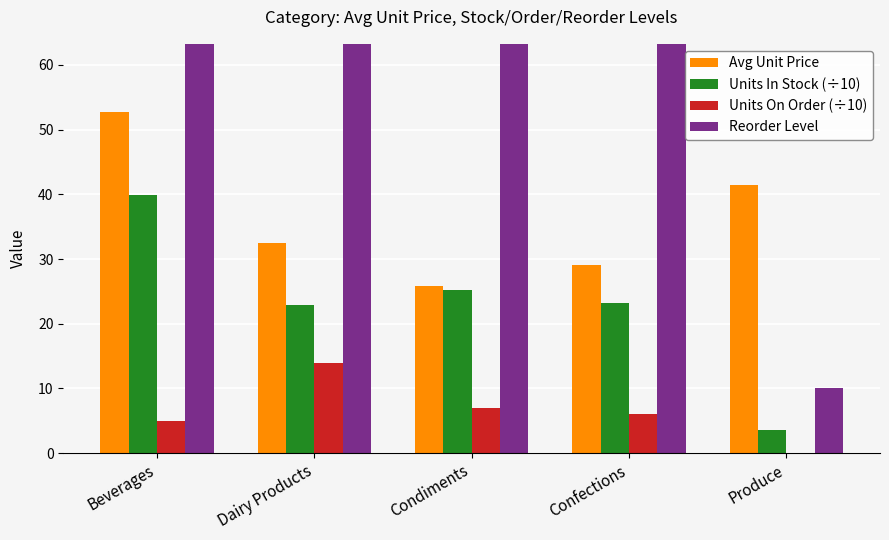

How many data points in Units In Stock (÷10) are less than 23?

2